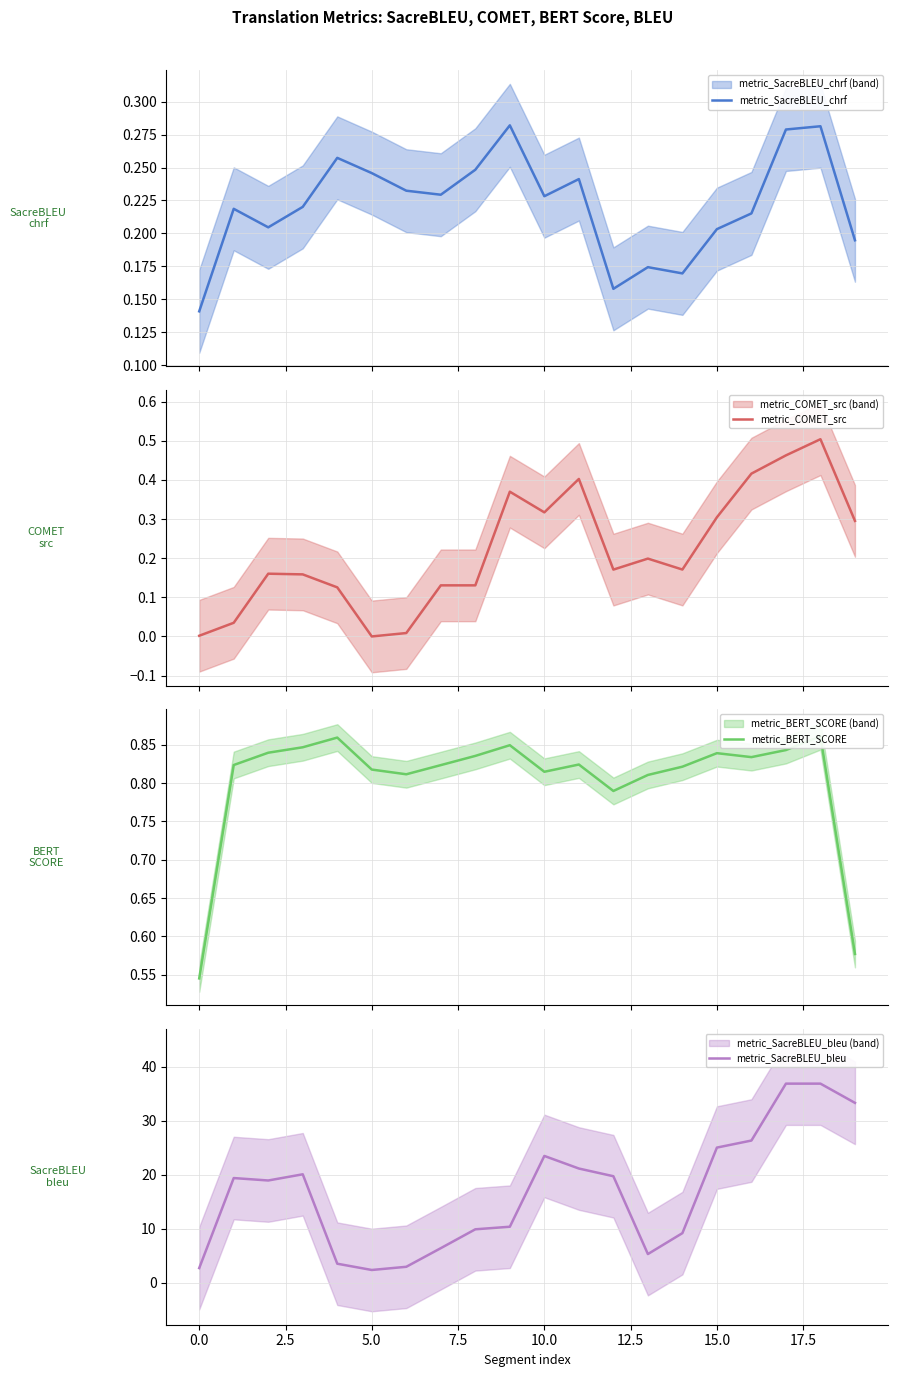

What is the greatest value displayed?

36.9